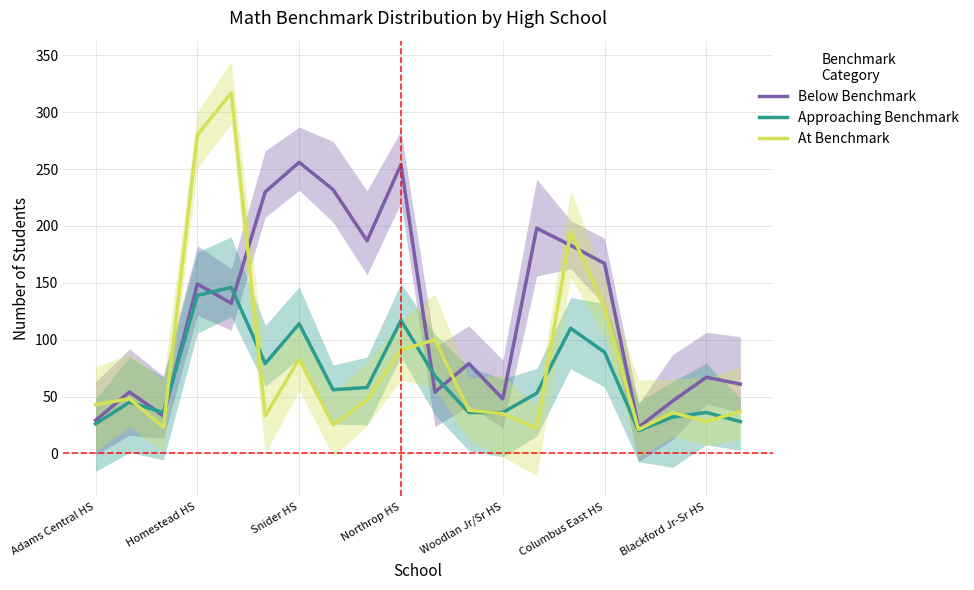

Between Blackford Jr-Sr HS and 13, which series saw the biggest shift?

Approaching Benchmark